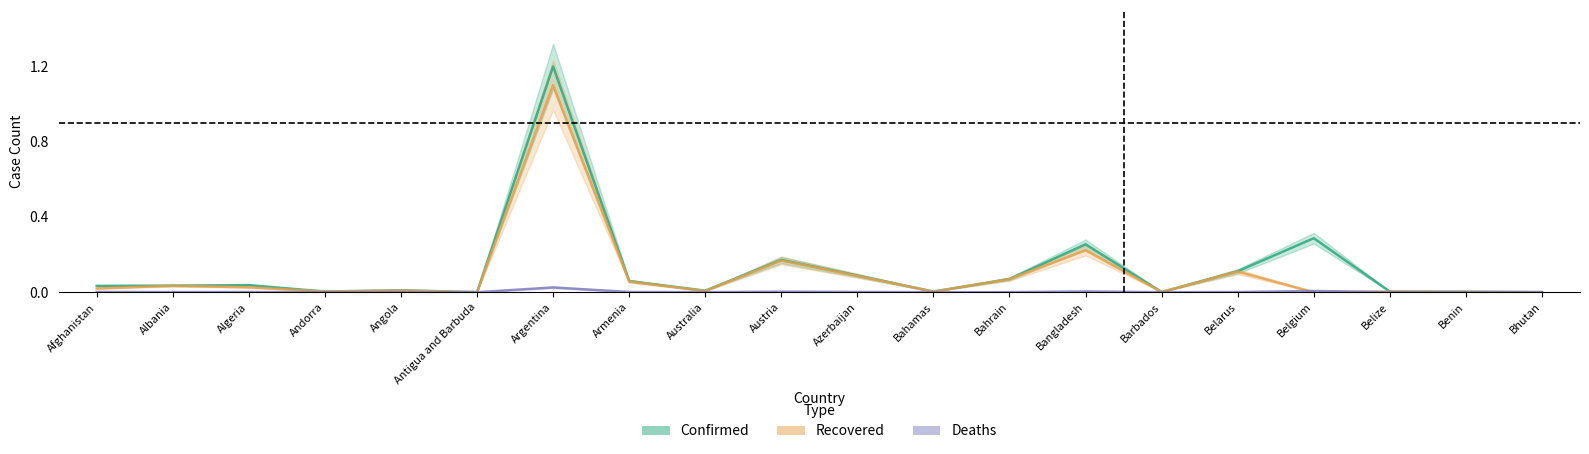

What are all the series names shown in the legend?

Confirmed, Recovered, Deaths